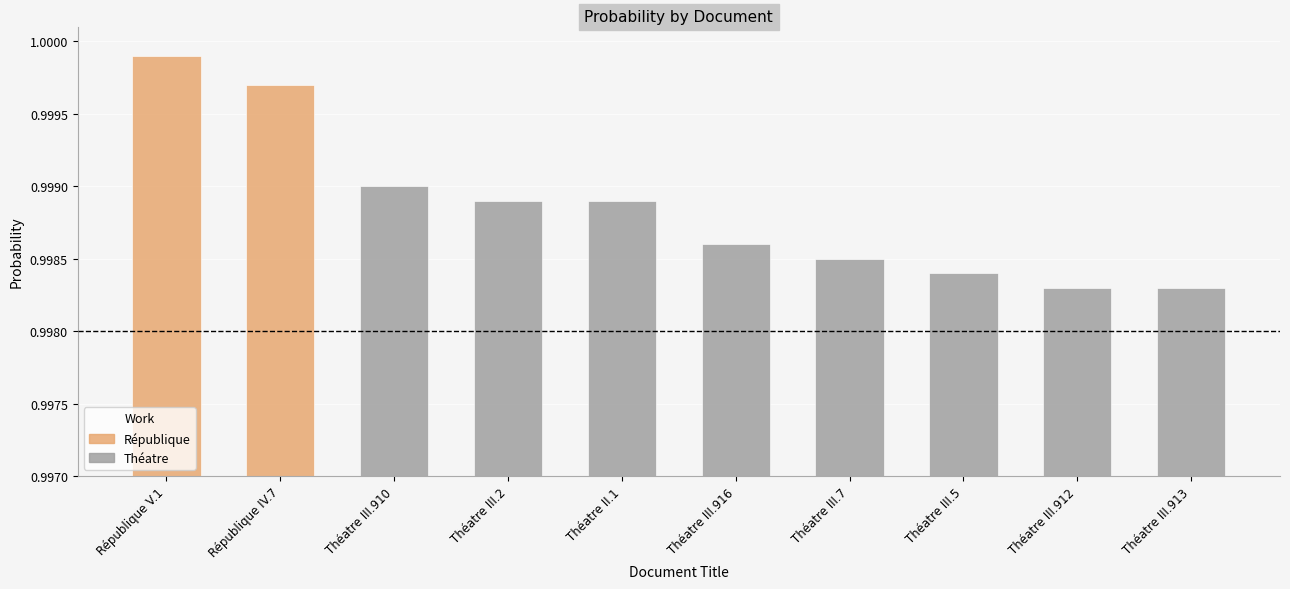

What is the label of the 1st bar from the left?

République V.1